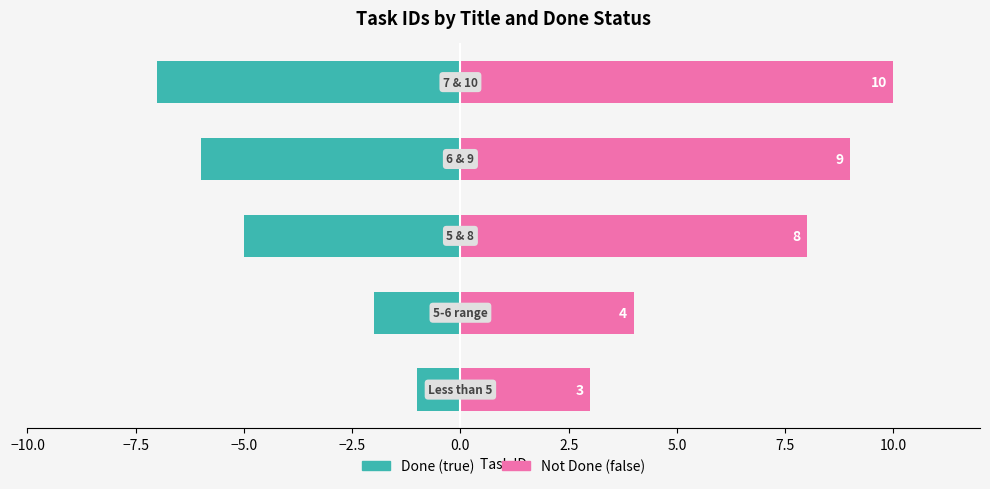

What is the value of the Not Done (false) bar at the 2nd from the left?

4